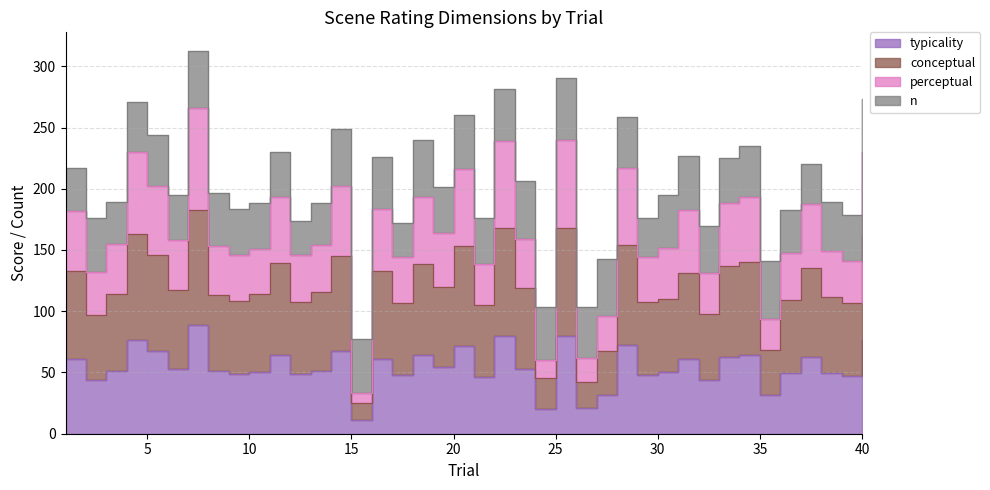

Where is the first local minimum for perceptual?

2